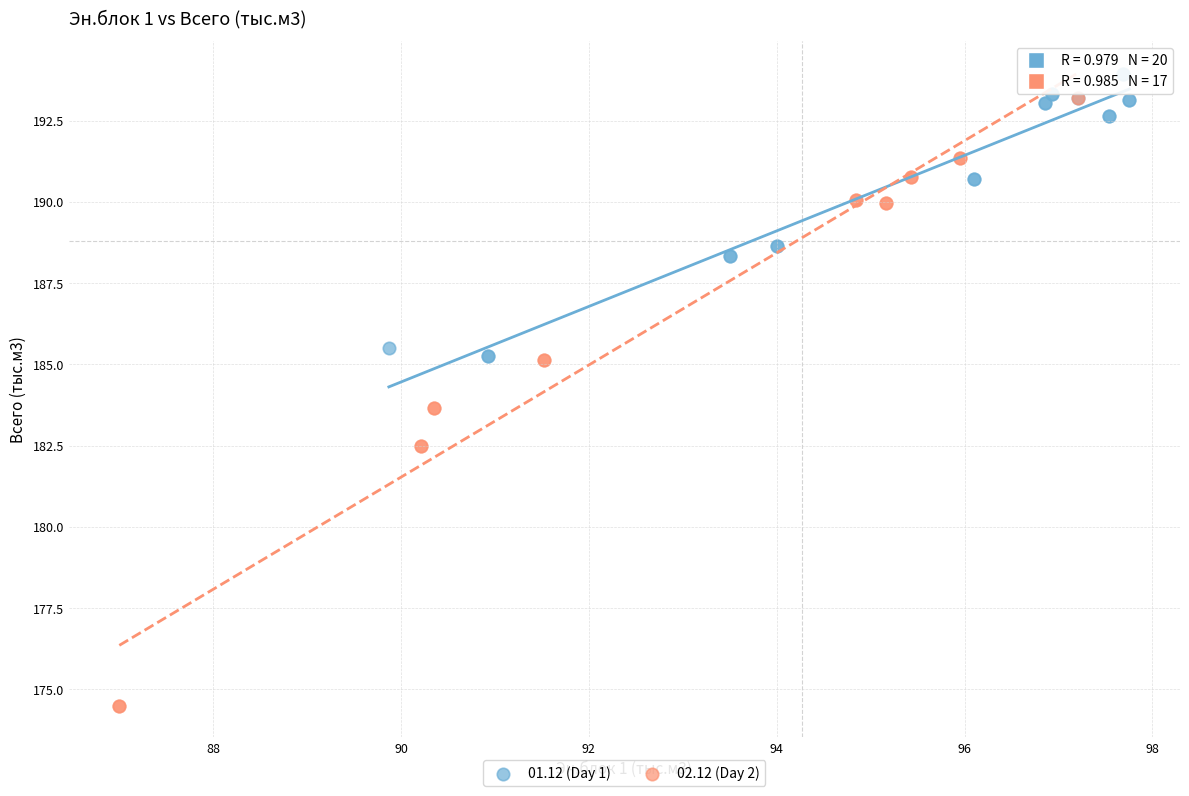

What are all the series names shown in the legend?

01.12 (Day 1), 02.12 (Day 2)